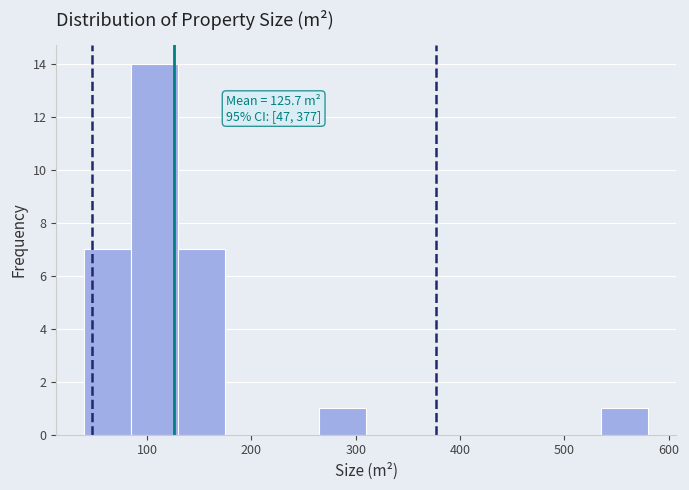

Which range on the x-axis has the tallest bar?

85 to 130